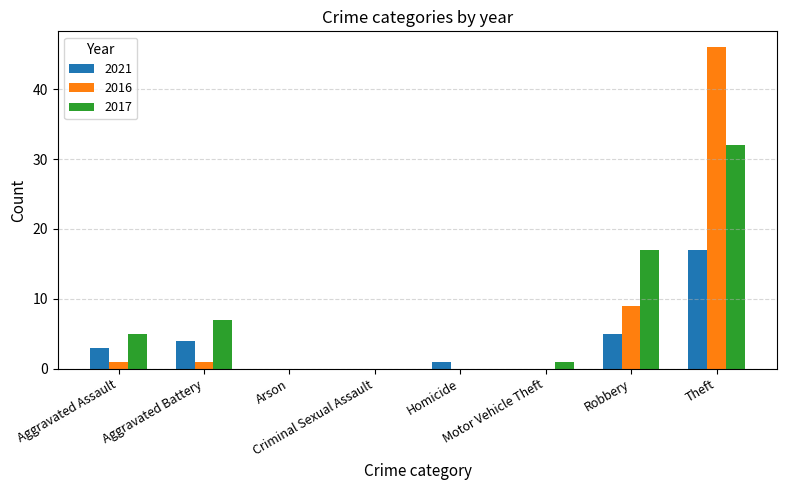

Are the bars horizontal?

No